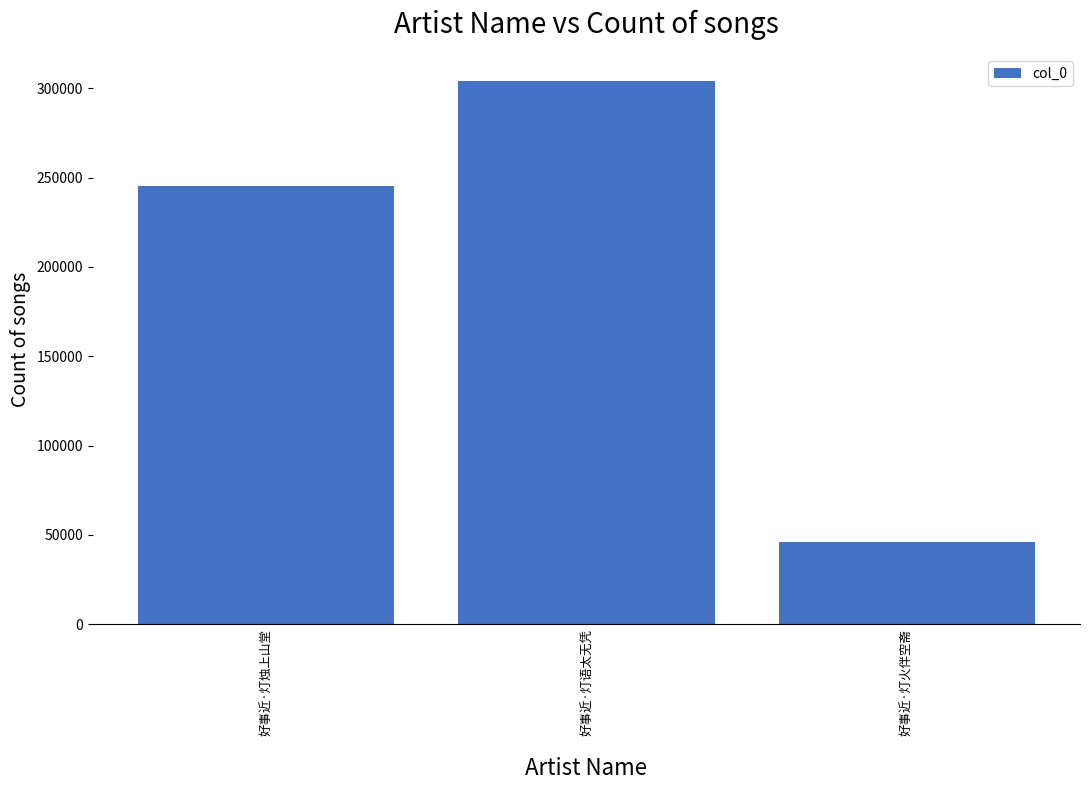

Reading left to right, transcribe all the data shown in this chart.

245105	303896	46031